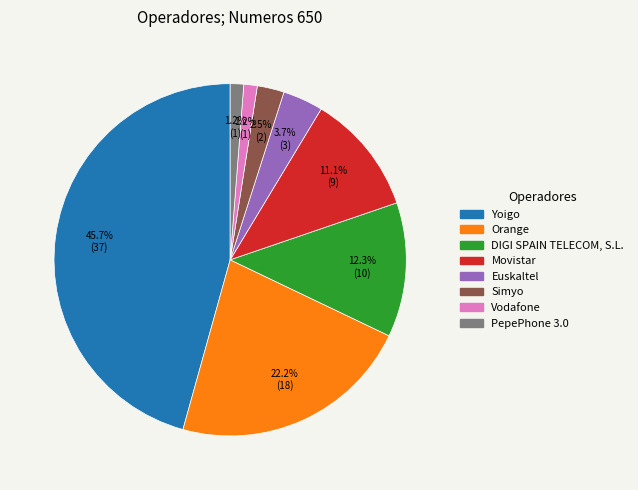

How many slices are in this pie chart?

8